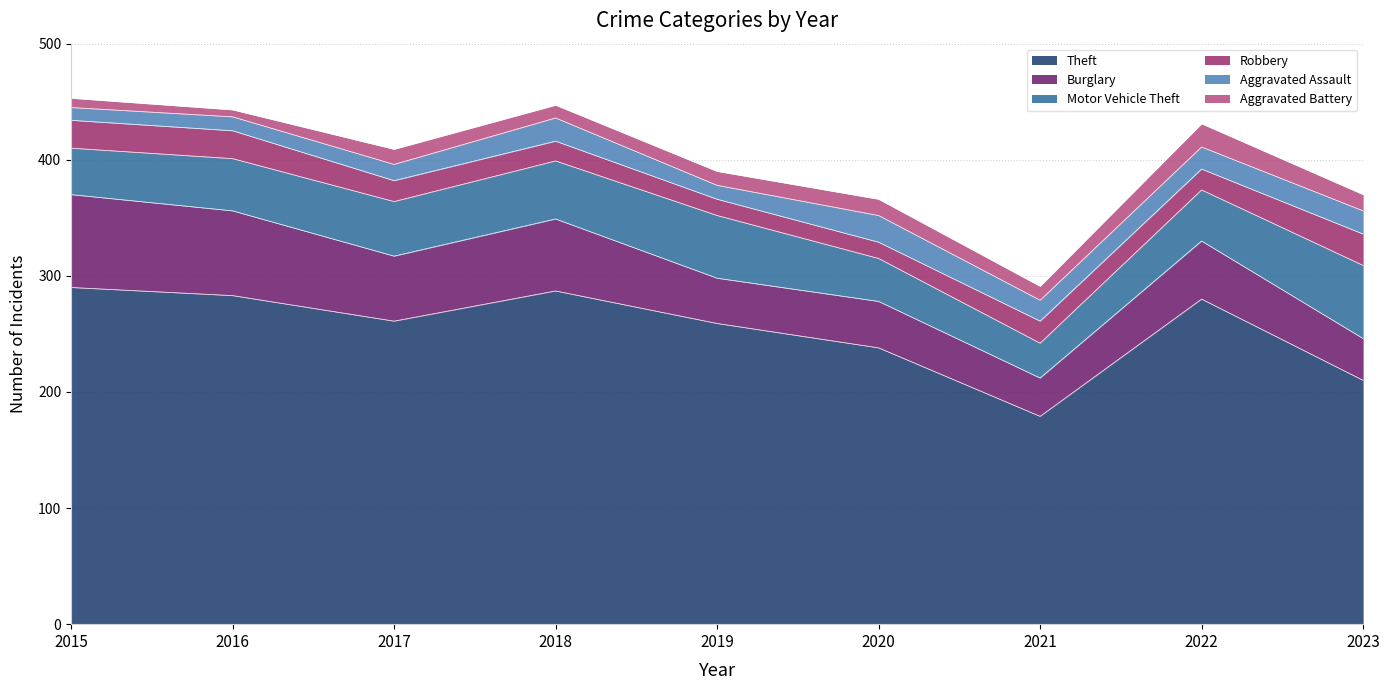

Which series has the widest spread of values?

Theft